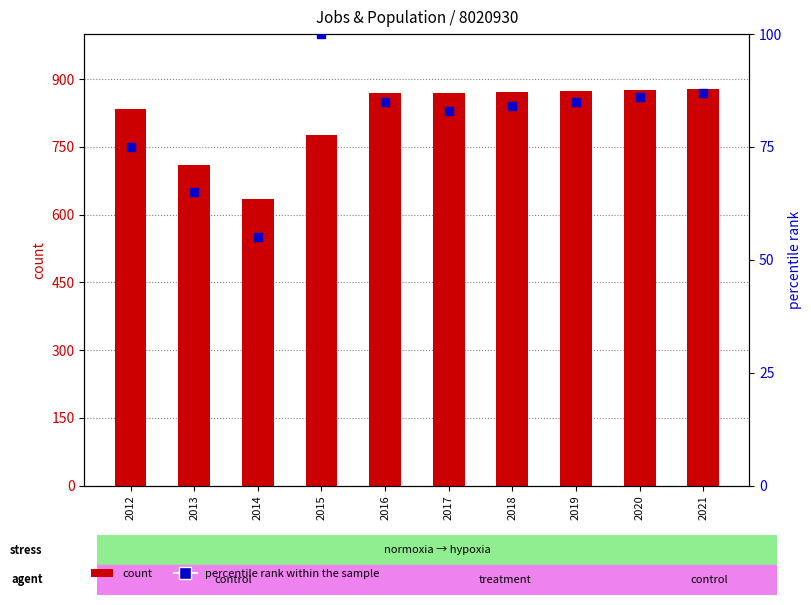

What is the total value across all series at 2016?

954